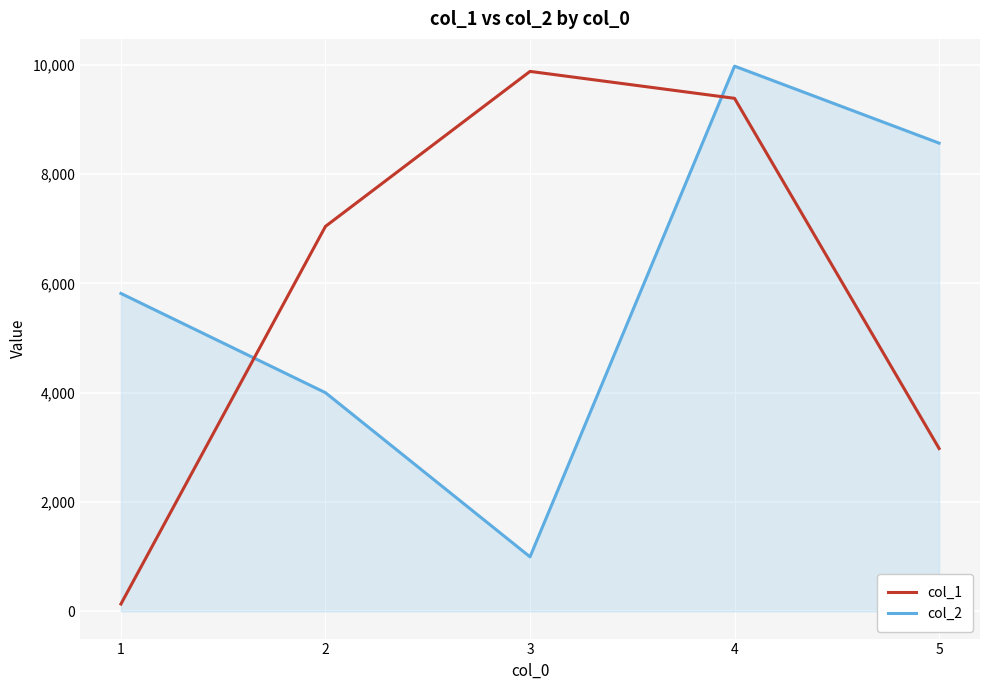

True or false: col_1 has a value of 7042.2 at 2.

True